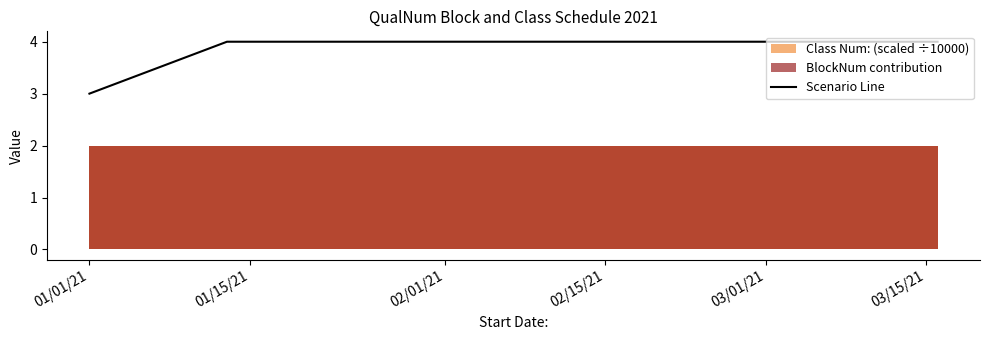

At which label is the value closest to 3?

01/01/21